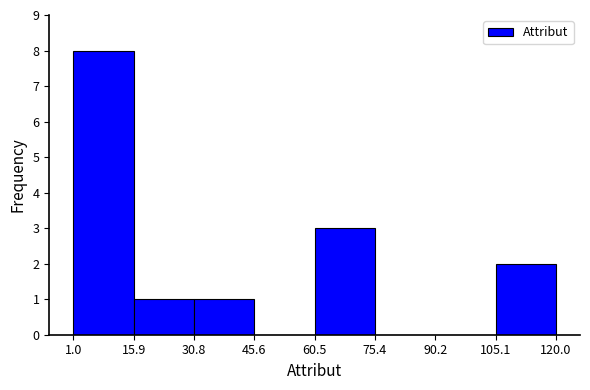

Reading left to right, list every bar in this chart as the range it spans on the x-axis followed by its height. The values are not printed on the chart, so give them approximately, as read against the axis.

1.0 to 15.9: 8
15.9 to 30.8: 1
30.8 to 45.6: 1
45.6 to 60.5: 0
60.5 to 75.4: 3
75.4 to 90.2: 0
90.2 to 105.1: 0
105.1 to 120.0: 2